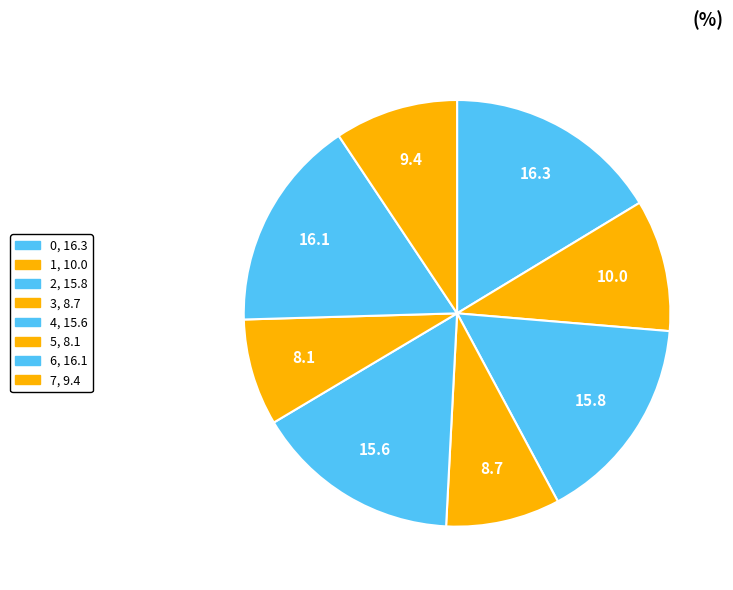

Count the number of slices in the pie.

8